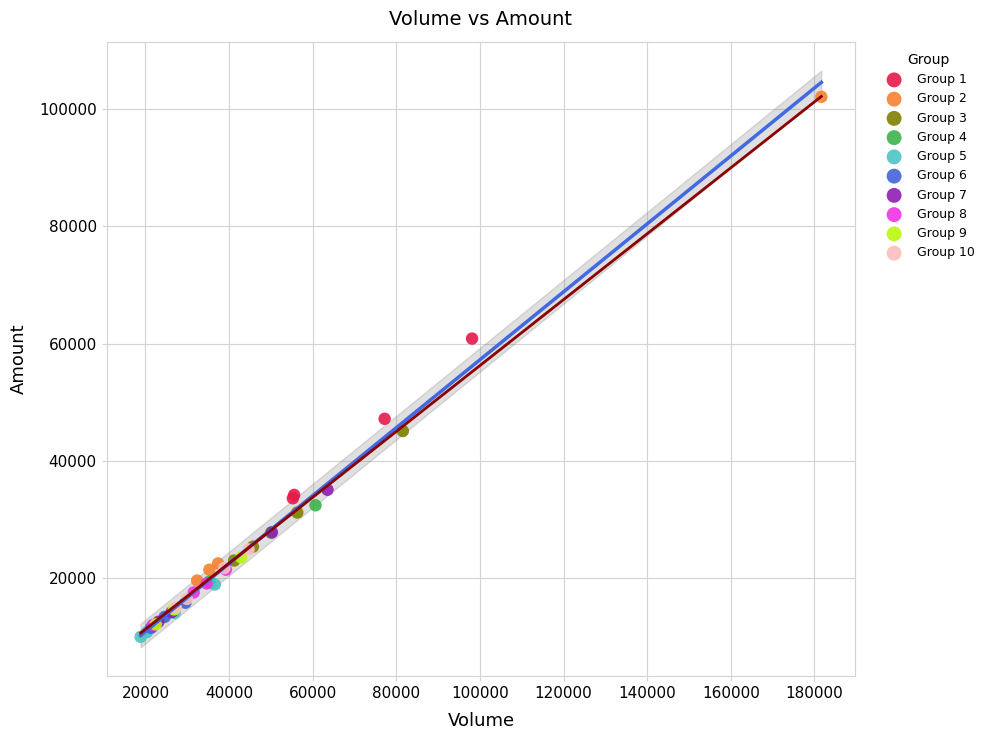

Which series reaches the minimum Y coordinate?

Group 5